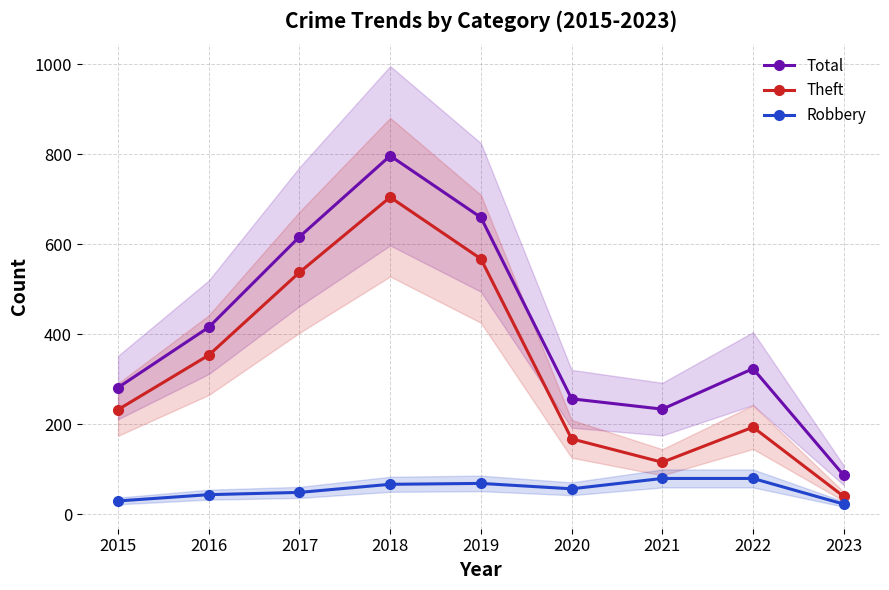

True or false: Robbery and Theft cross at least once.

False